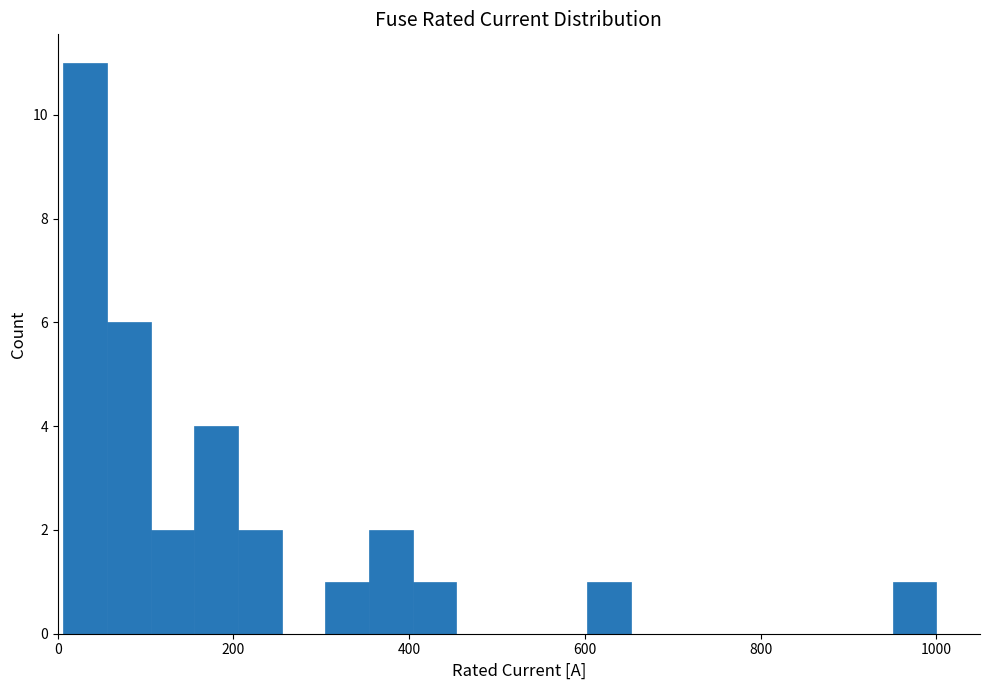

Around what value on the x-axis is the tallest bar? Give the approximate position of its centre, as read against the axis.

40